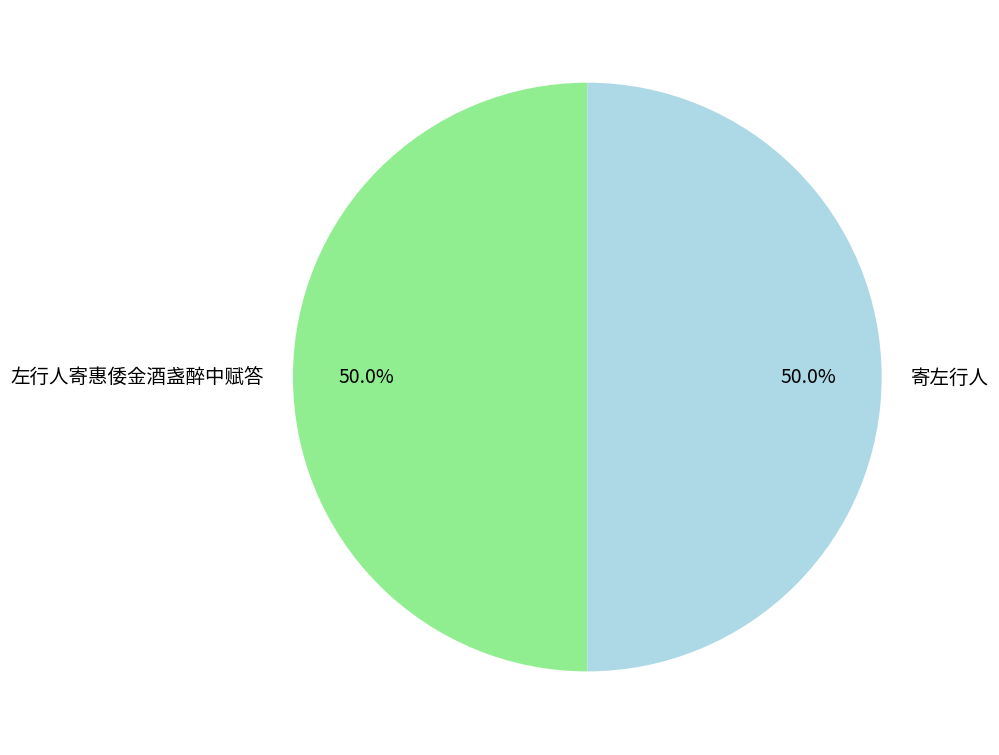

The 左行人寄惠倭金酒盏醉中赋答 slice represents 62% of the pie. True or false?

False